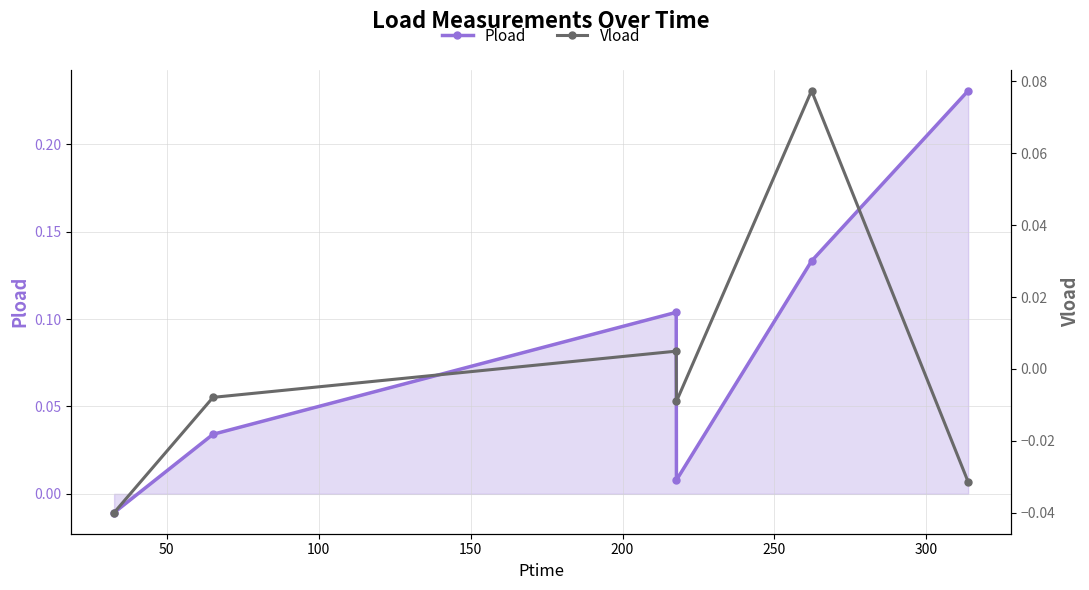

True or false: Vload and Pload intersect in this chart.

False